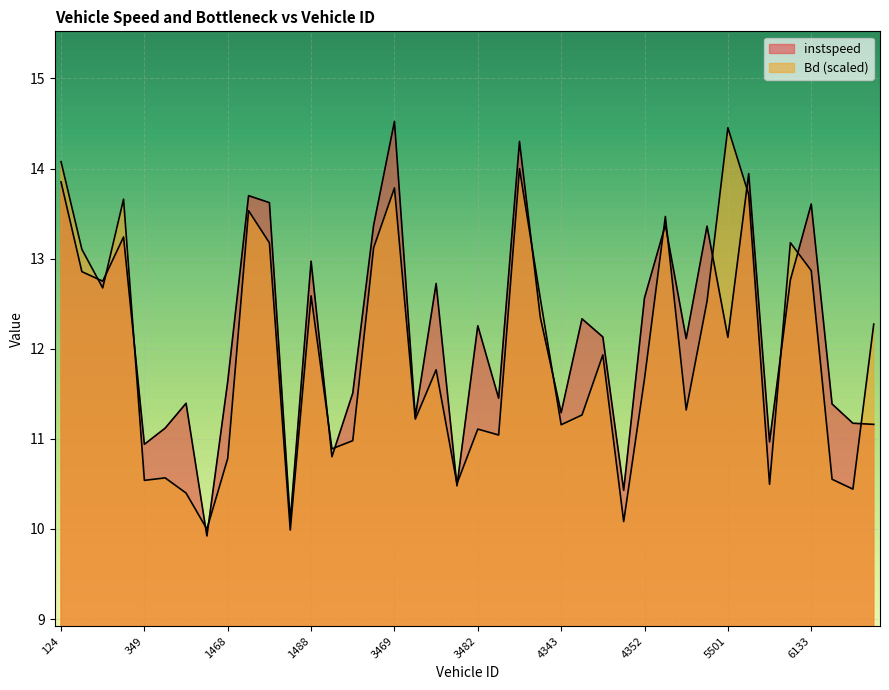

The instspeed series shows 11.2 at 6349. True or false?

True